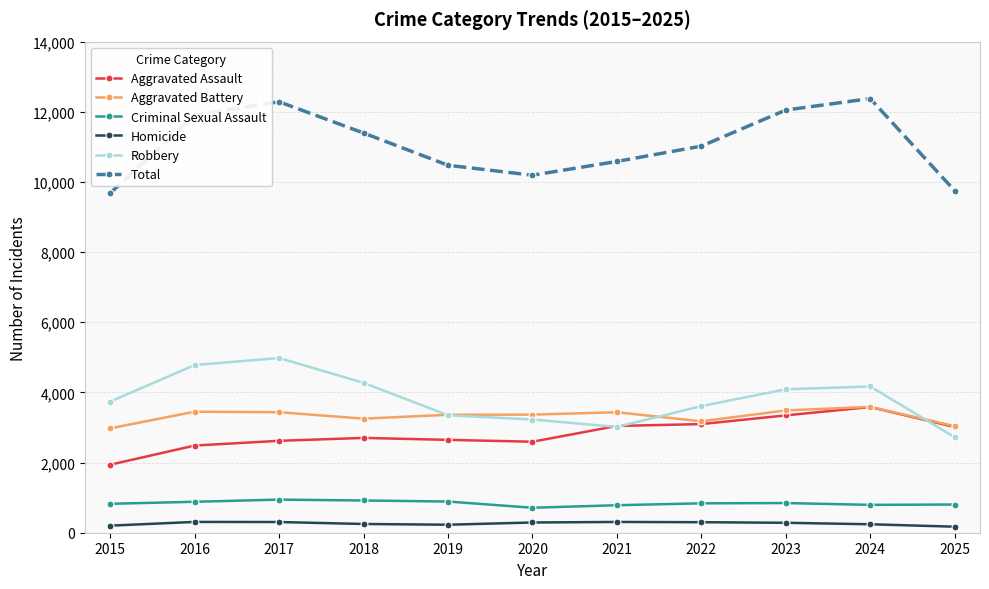

After their last crossing, which series has the higher values: Robbery or Aggravated Battery?

Aggravated Battery